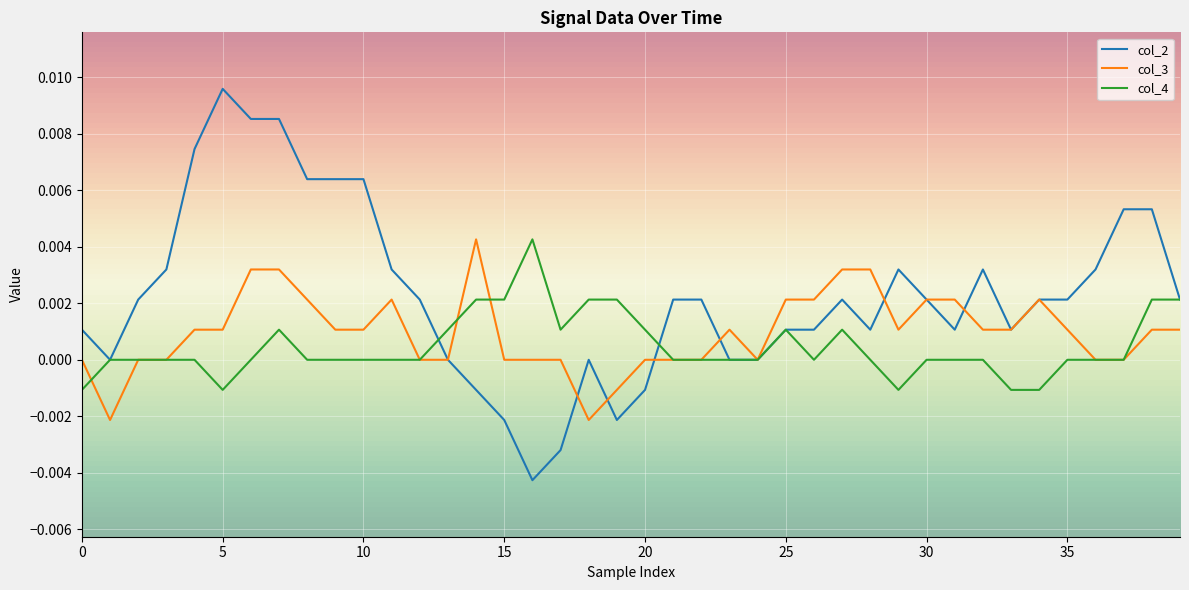

Rank the series by their average value, from lowest to highest.

col_4, col_3, col_2